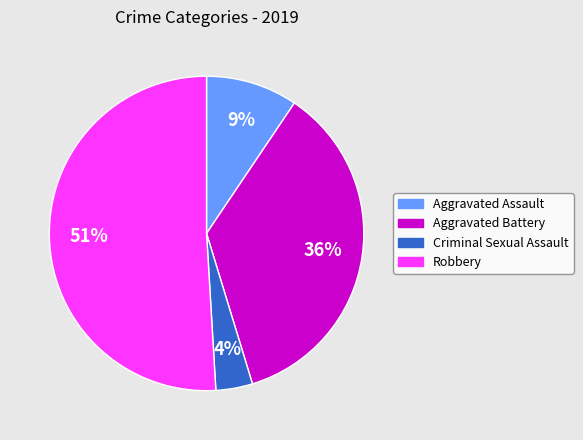

Which has a higher value, Aggravated Assault or Aggravated Battery?

Aggravated Battery